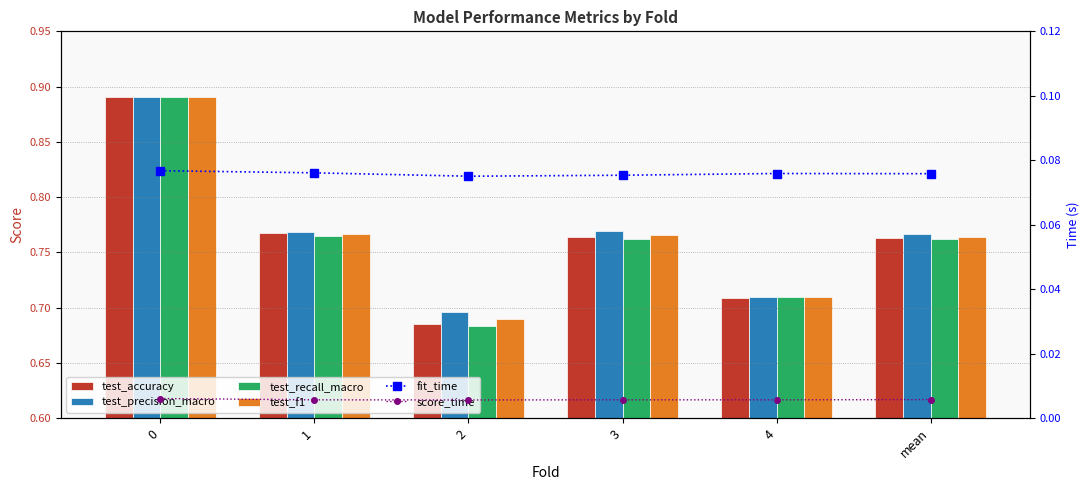

The value of test_recall_macro at 1 is 0.8. True or false?

True